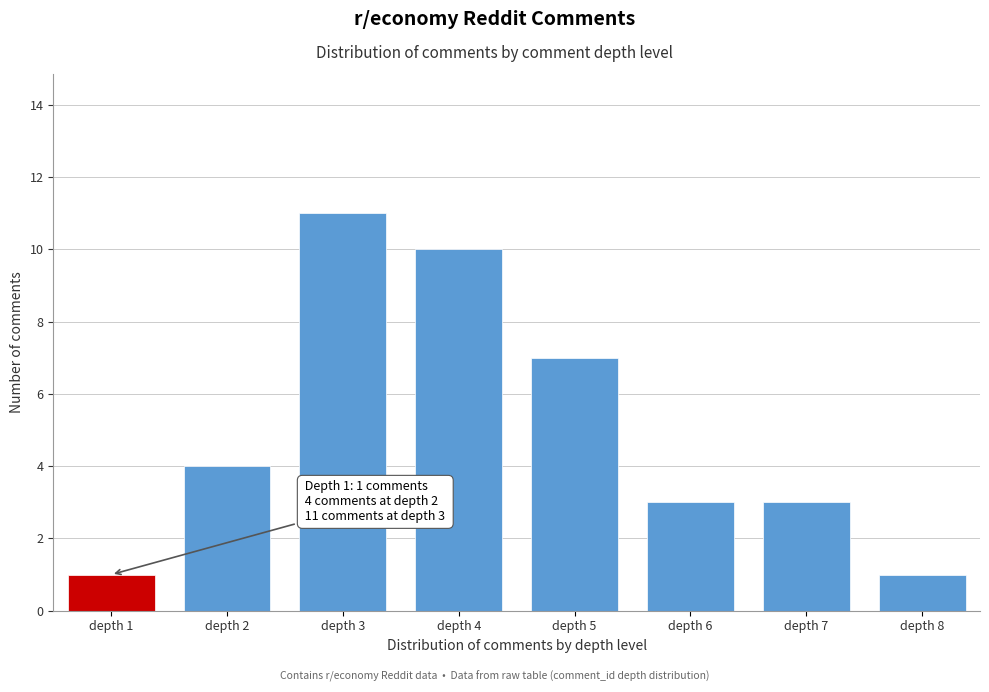

Reading left to right, transcribe all the data shown in this chart.

1	4	11	10	7	3	3	1